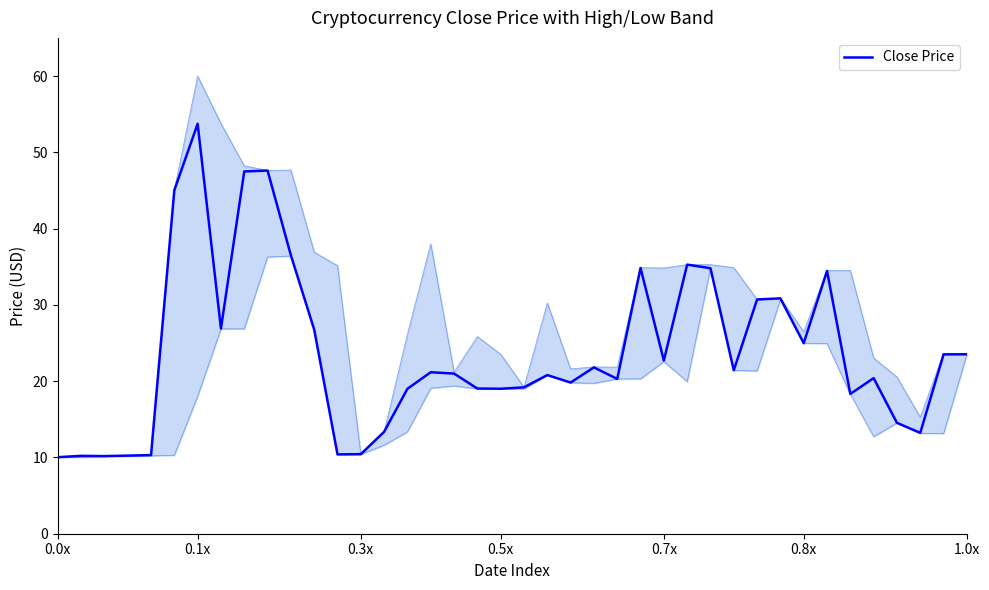

What is the highest value of the Close Price series?

53.7